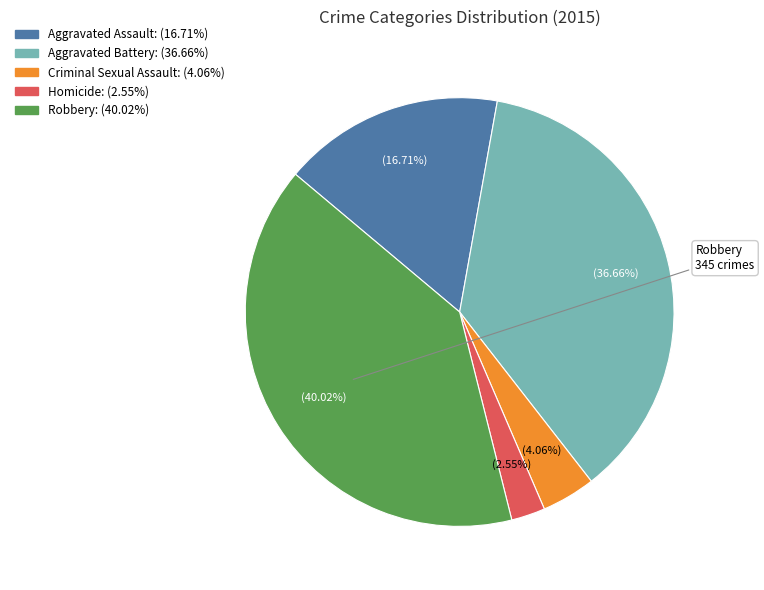

Is there any slice that represents more than half of the pie?

No